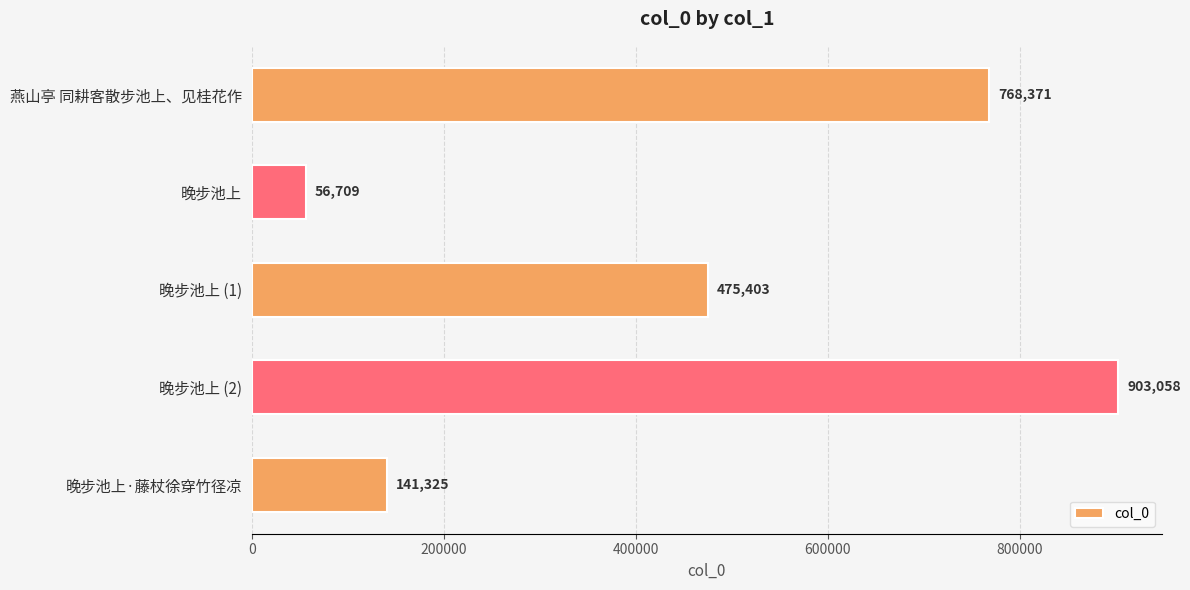

How many bars are there in total?

5